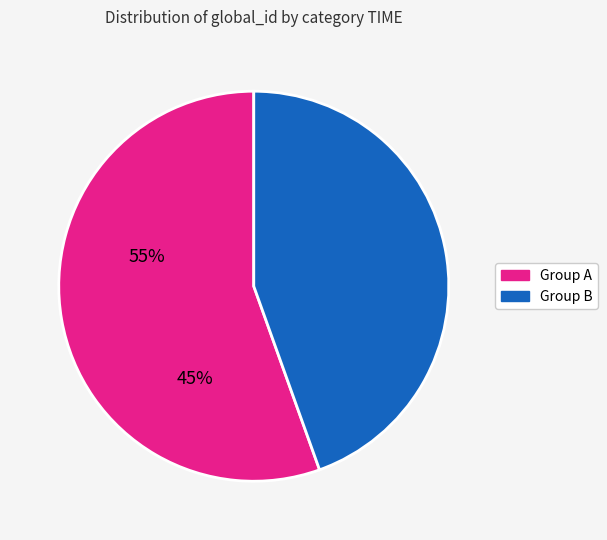

Does any single category account for the majority?

Yes